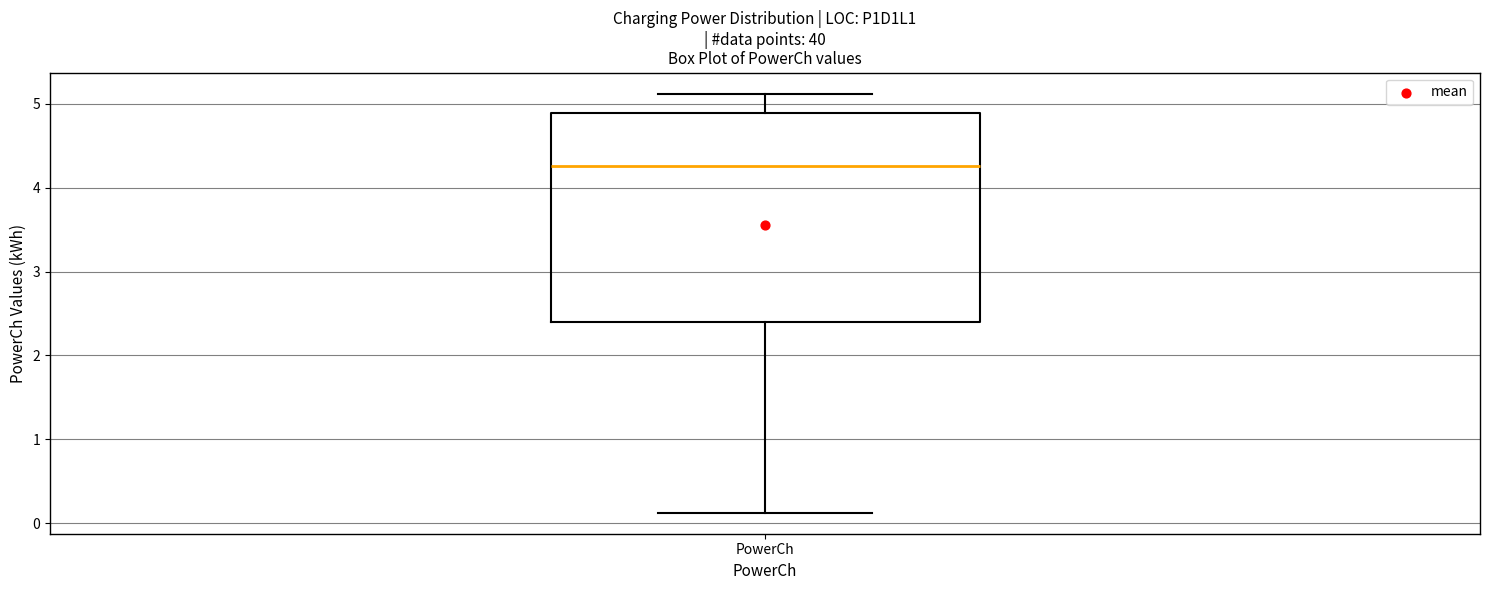

Read this box plot against the y-axis: the position of the median line, the range covered by the box, and the ends of both whiskers. The values are not printed on the chart, so give them approximately, as read against the axis.

median 4.3, box 2.4 to 4.9, whiskers 0.1 to 5.1